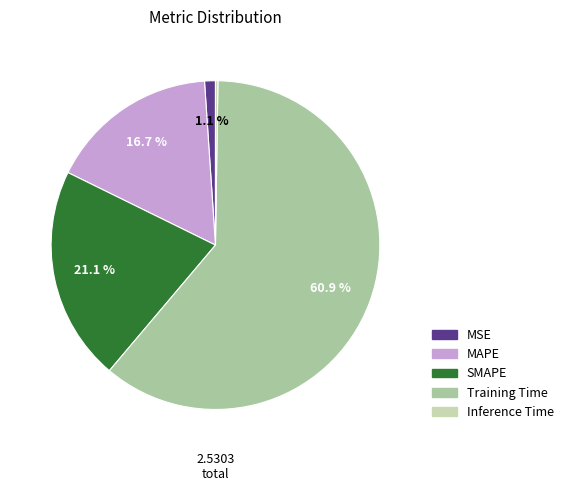

Count the number of slices in the pie.

5